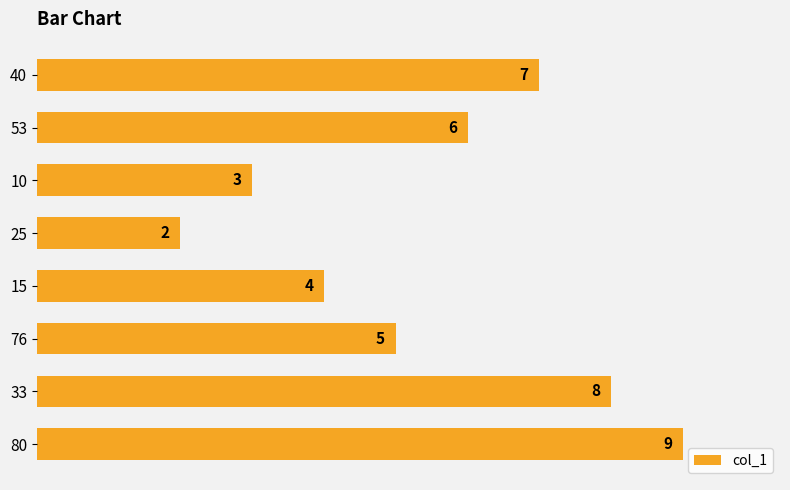

Reading bottom to top, what are all the values shown in this chart?

80=9	33=8	76=5	15=4	25=2	10=3	53=6	40=7